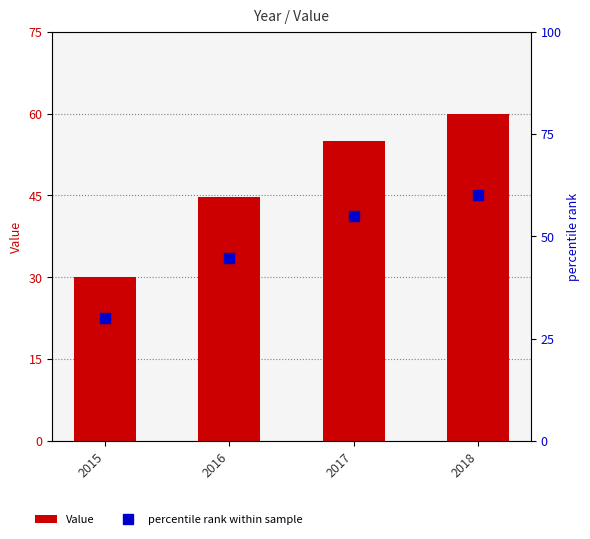

Read the Value value at 2016.

44.7